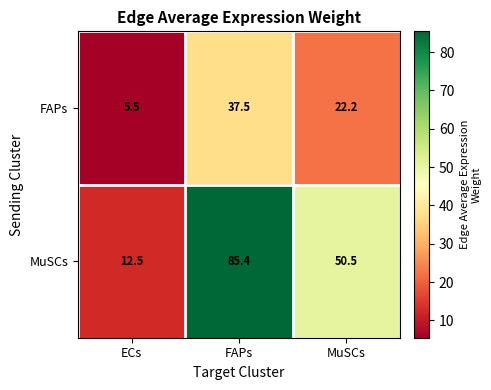

What value does the MuSCs series have at ECs?

12.5